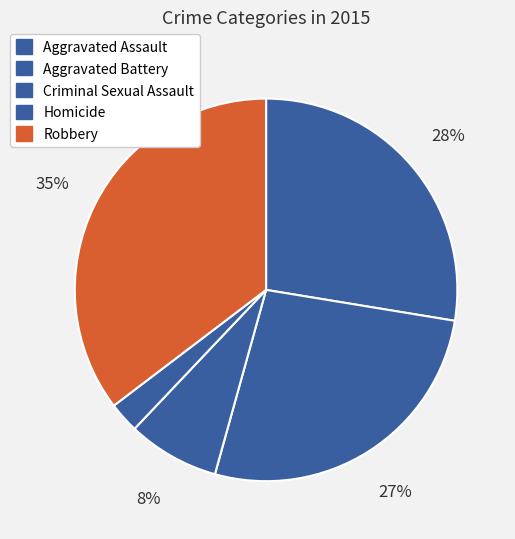

Rank the categories by value from highest to lowest.

Robbery, Aggravated Assault, Aggravated Battery, Criminal Sexual Assault, Homicide